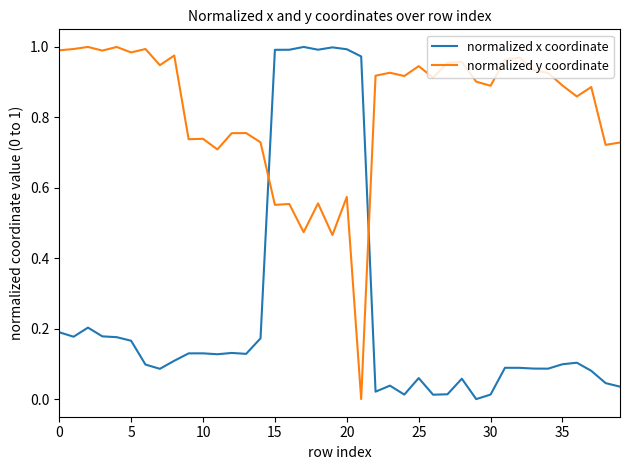

How many times do normalized x coordinate and normalized y coordinate cross each other?

2